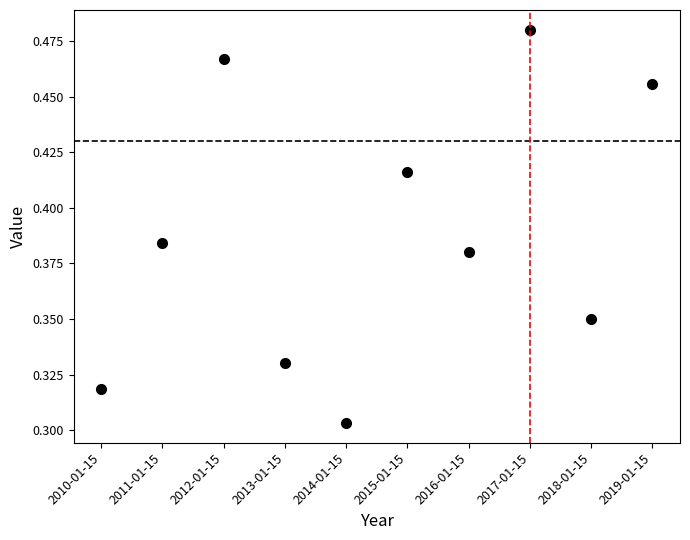

What position from the left is 2011-01-15?

2